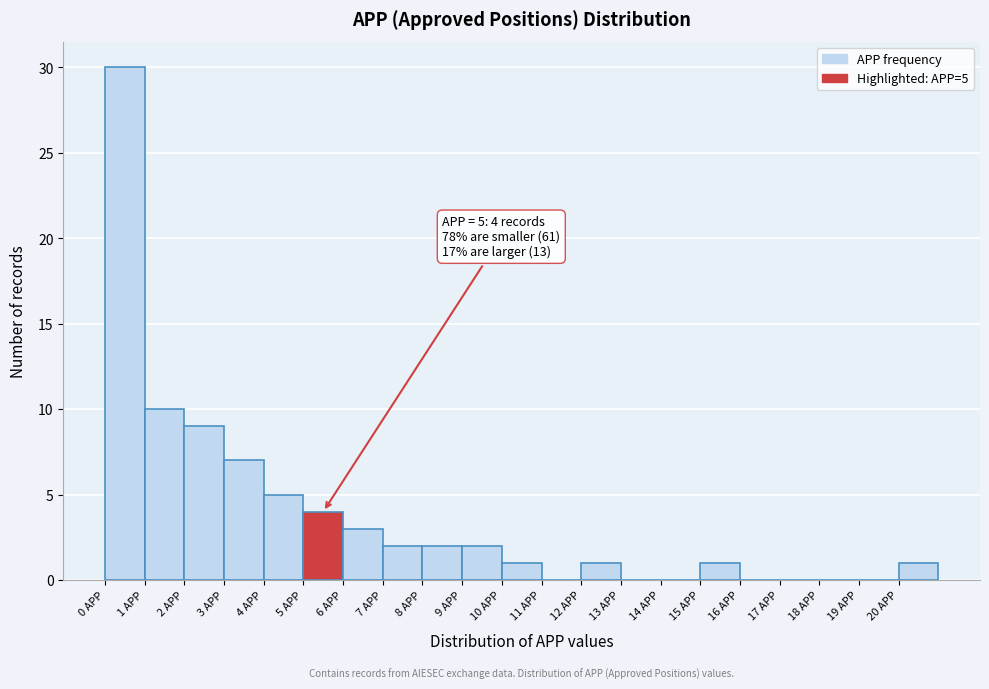

Over which range of the x-axis is the bar tallest?

0 to 1